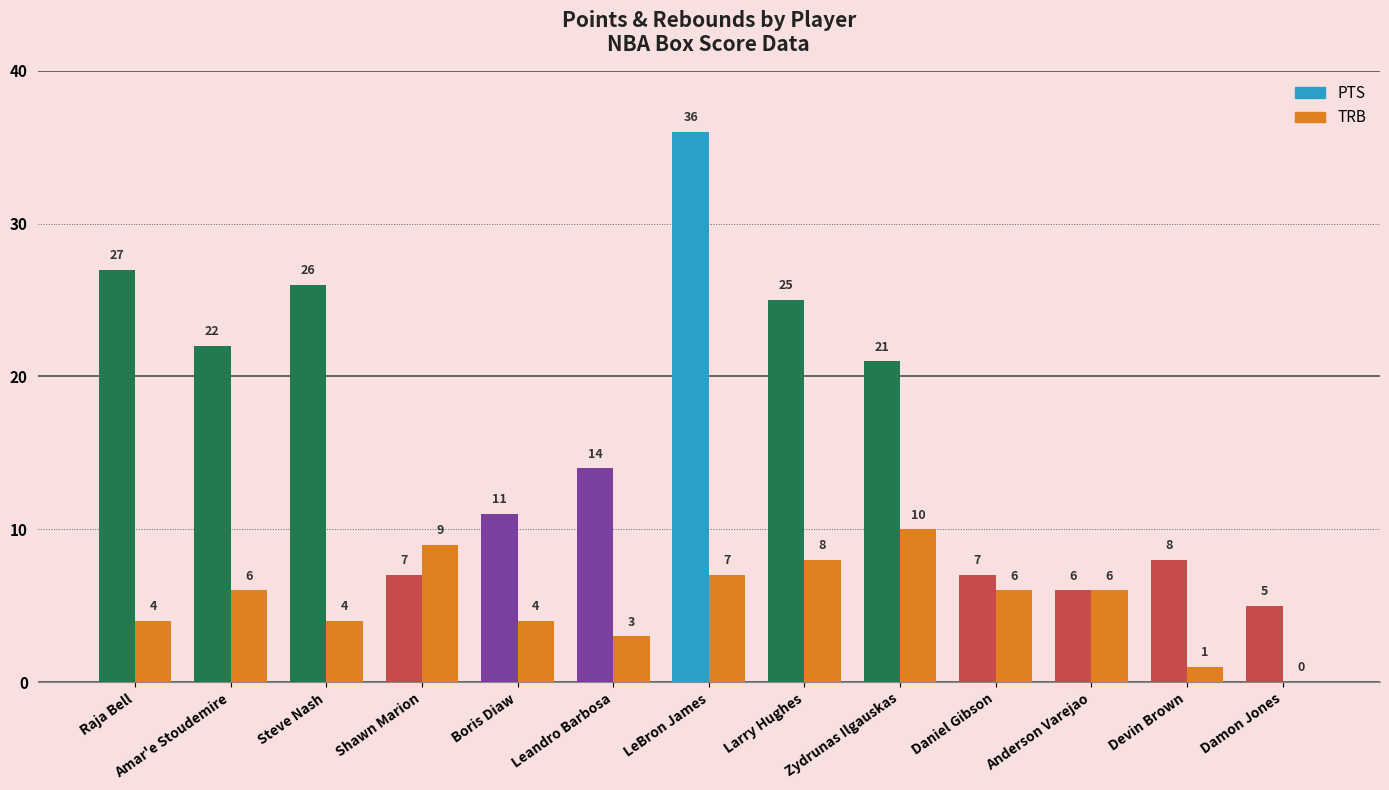

Are the bars horizontal?

No